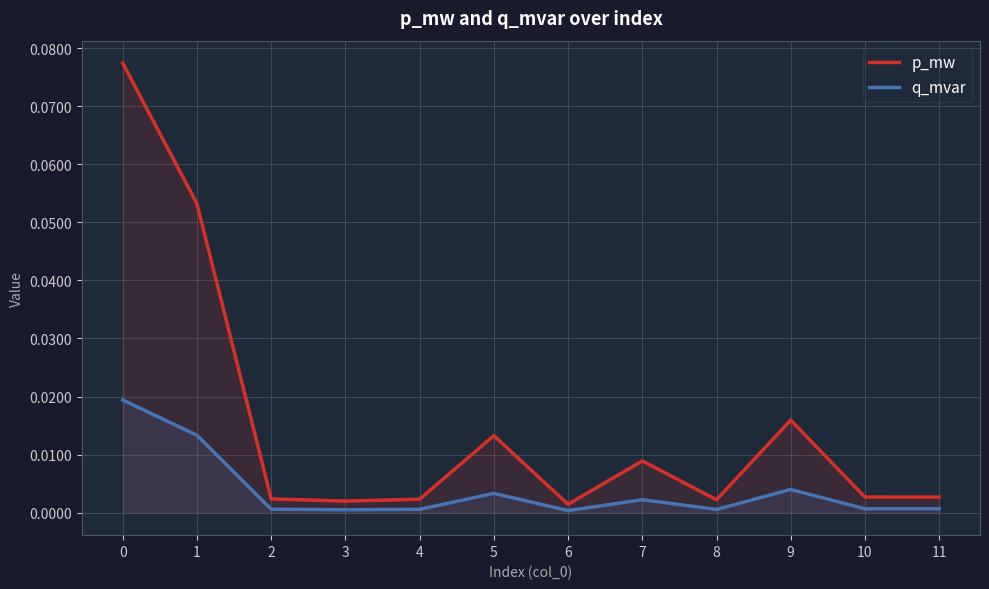

Reading left to right, extract all data points from this chart.

p_mw: 0=0.1	1=0.1	2=0.0	3=0.0	4=0.0	5=0.0	6=0.0	7=0.0	8=0.0	9=0.0	10=0.0	11=0.0
q_mvar: 0=0.0	1=0.0	2=0.0	3=0.0	4=0.0	5=0.0	6=0.0	7=0.0	8=0.0	9=0.0	10=0.0	11=0.0